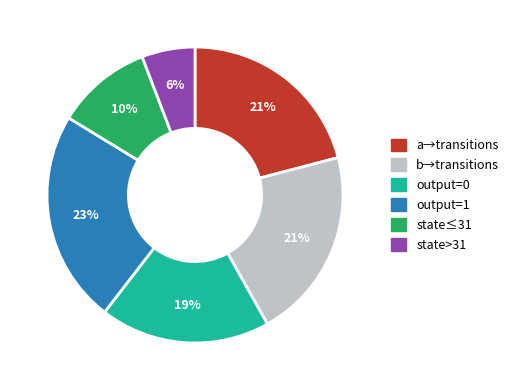

Does any single category account for the majority?

No